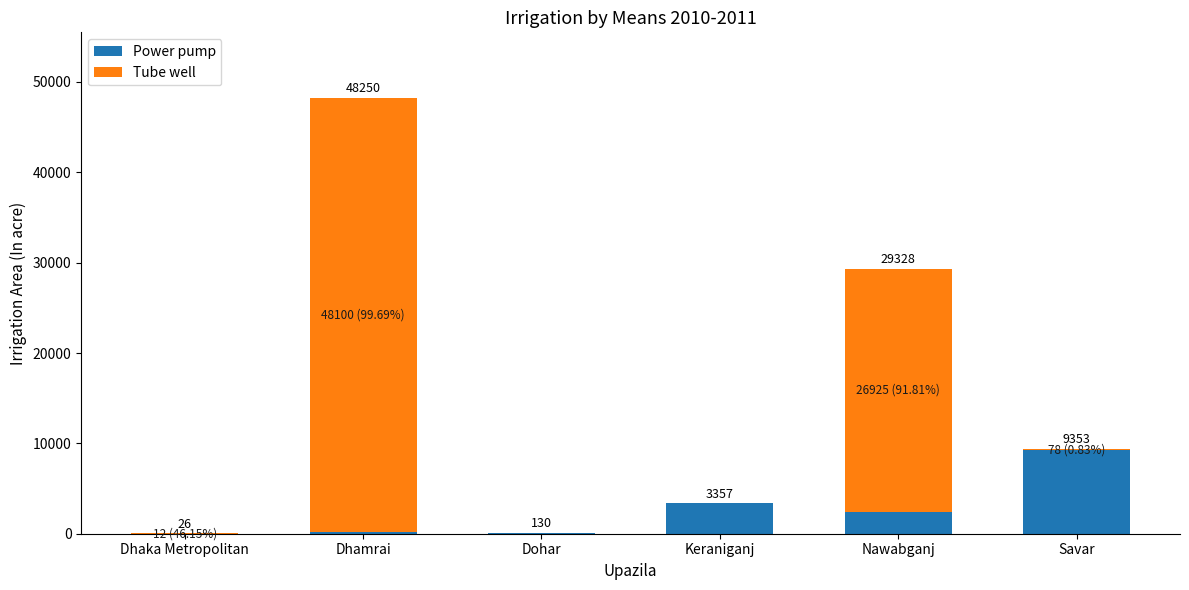

True or false: Power pump has a value of 9275 at Savar.

True